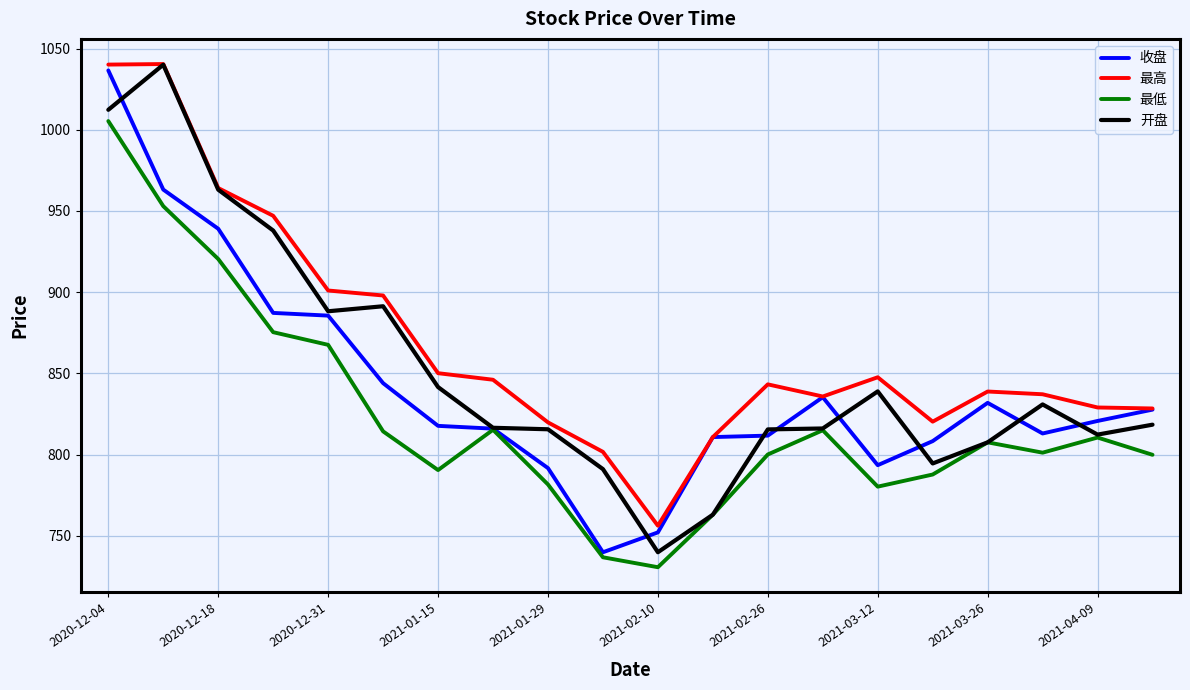

What is the difference between the second highest and minimum values in the 最高 series?

284.0